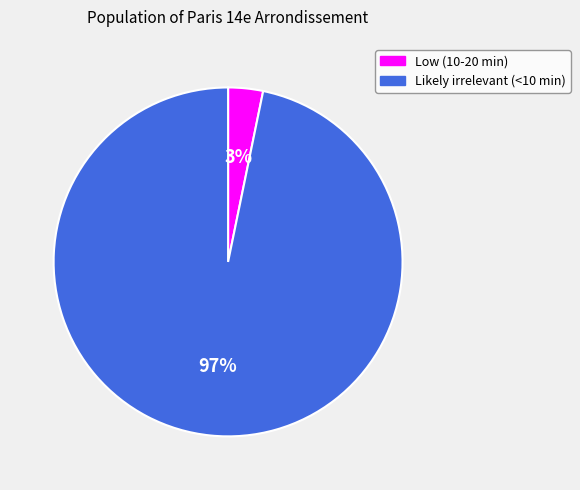

True or false: Low (10-20 min) accounts for 3% of the total.

True